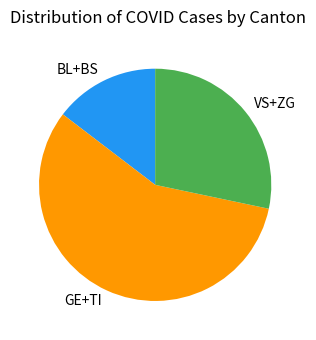

Which slice is the largest?

GE+TI